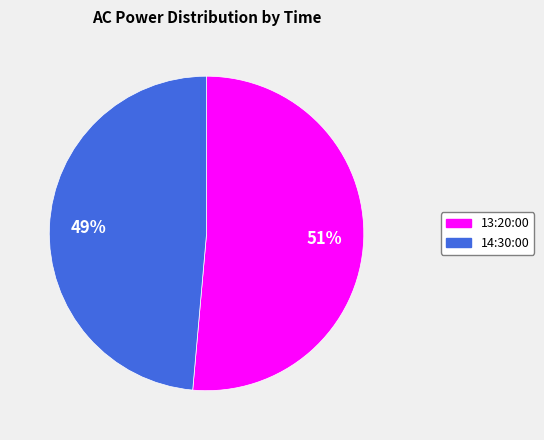

To the nearest percent, what is the combined percentage of 14:30:00 and 13:20:00?

100%